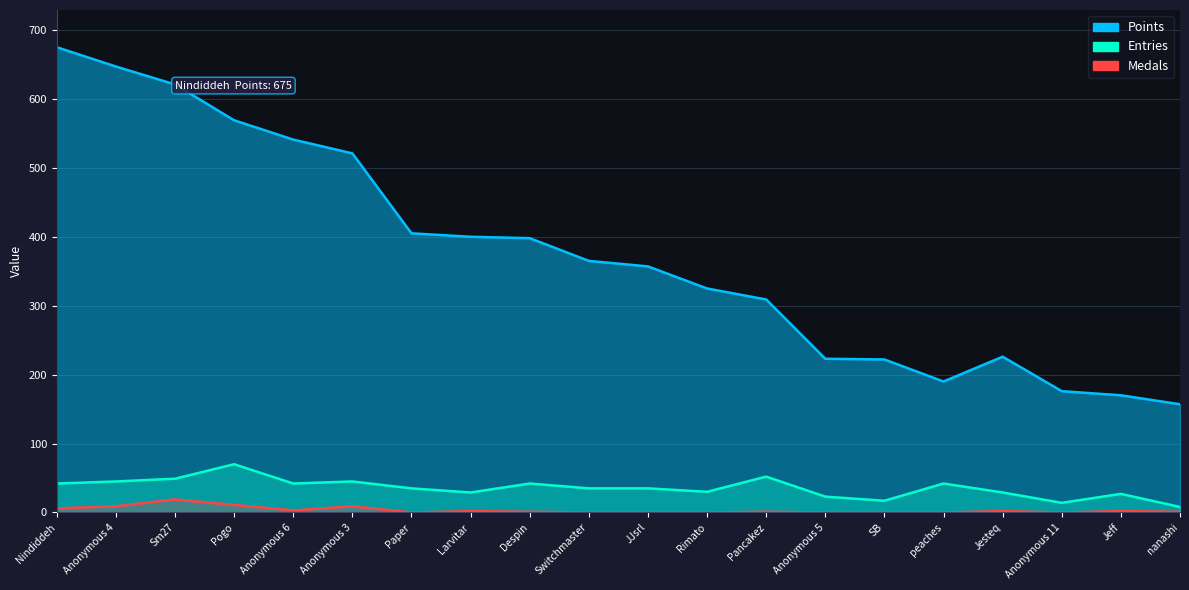

What value does the Points series have at Switchmaster, to the nearest 10?

360